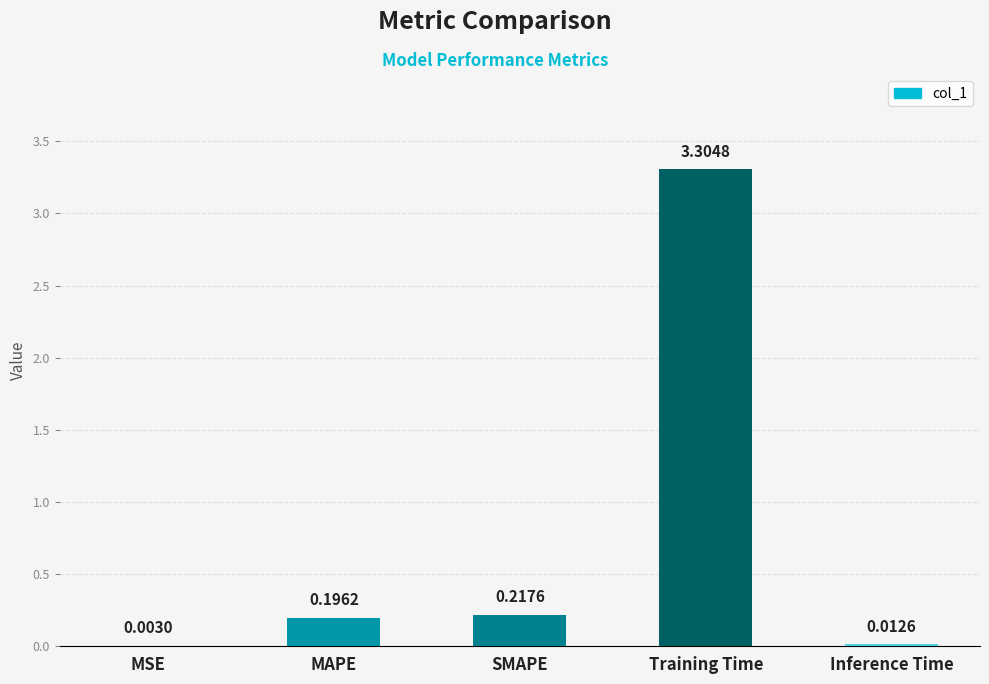

At which category does the chart reach its peak across all series?

Training Time